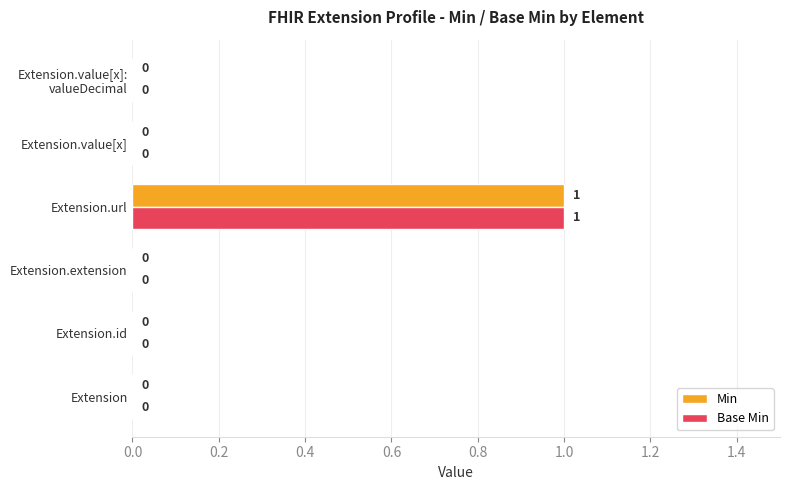

The value of Base Min at Extension.value[x] is 0. True or false?

True